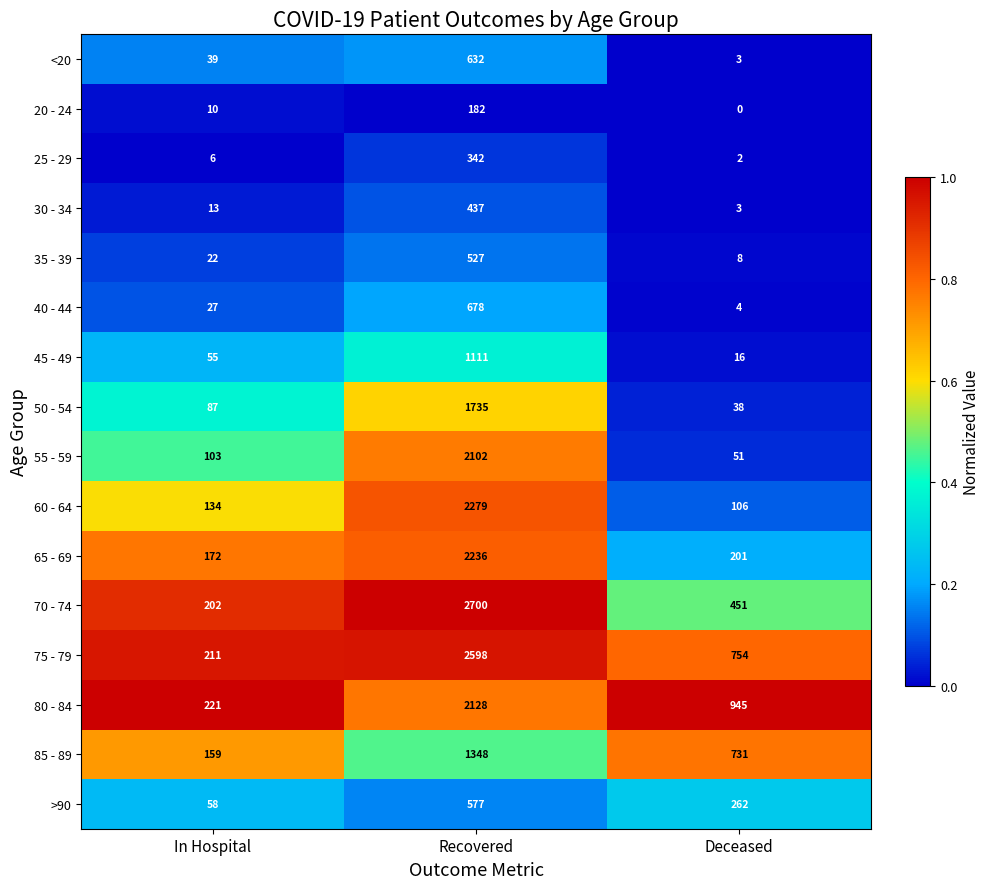

What is the sum of the 50 - 54 values at Recovered and In Hospital?

1822